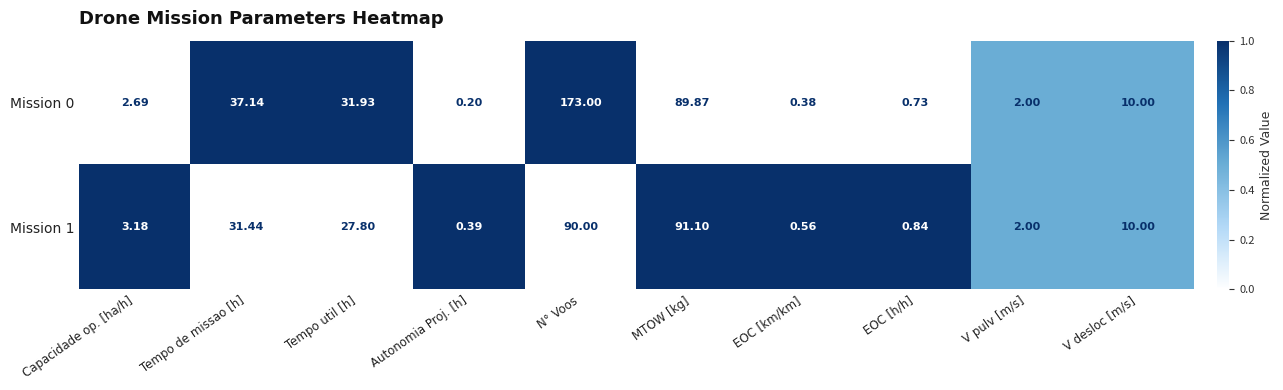

Where is Mission 1 nearest to the value 45?

Tempo de missao [h]